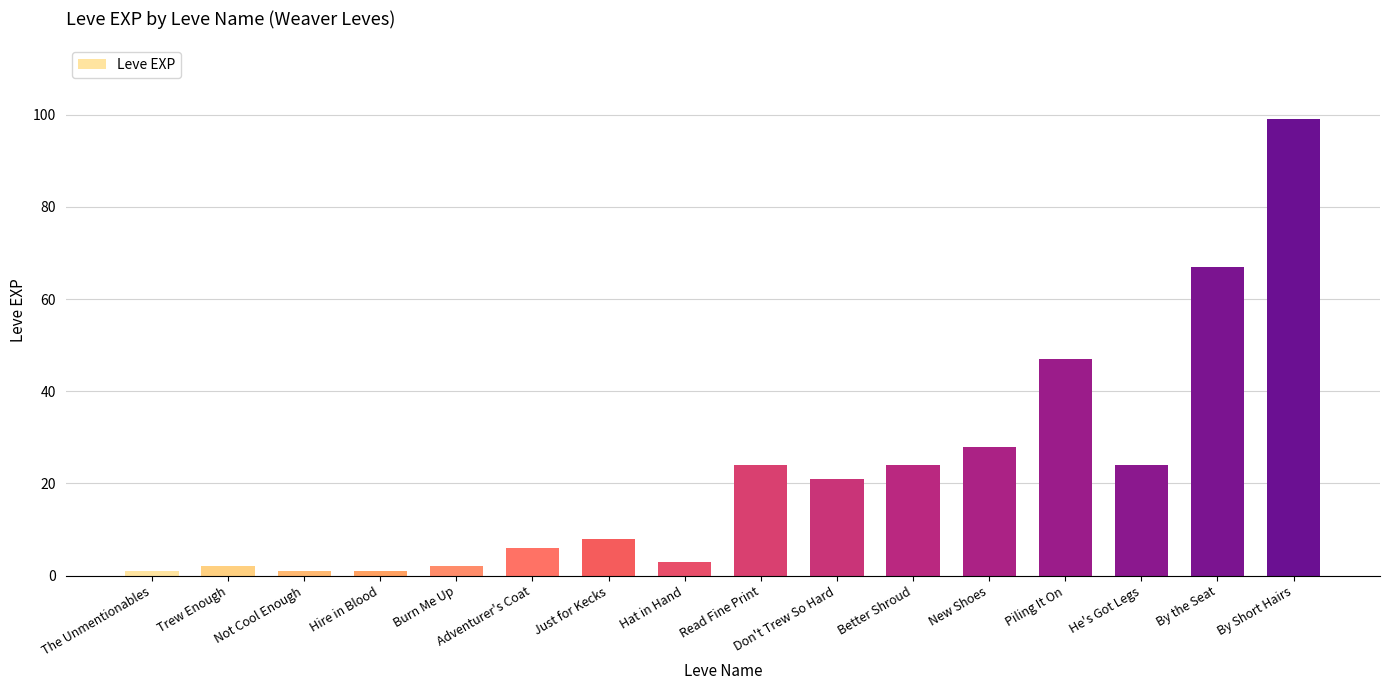

At which label is the value closest to 50?

Piling It On